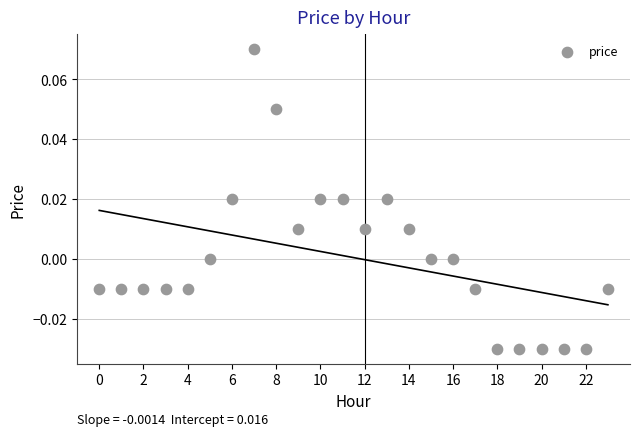

How many points are shown in the scatter plot?

24